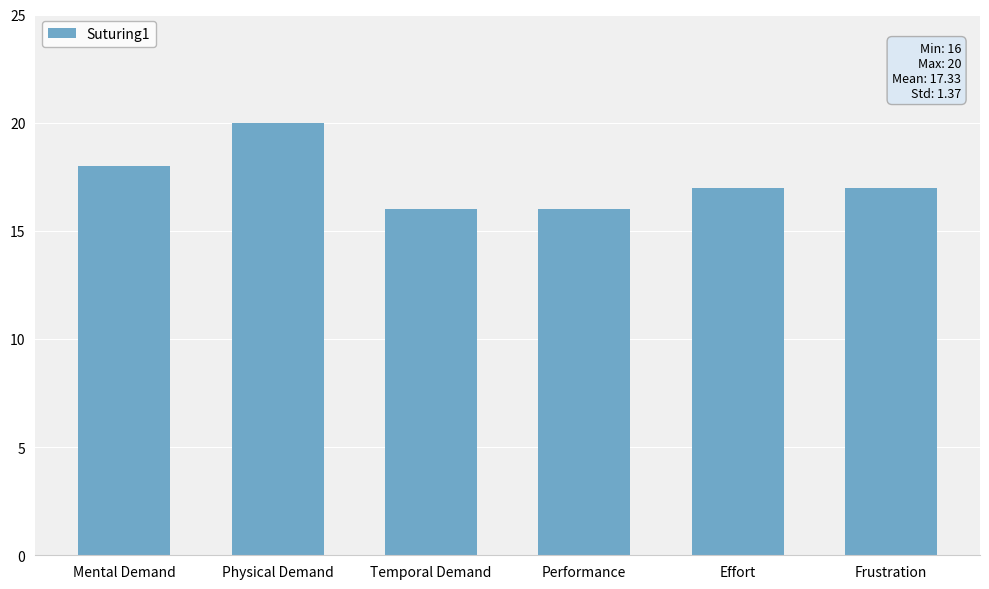

What is the label of the 6th bar from the left?

Frustration